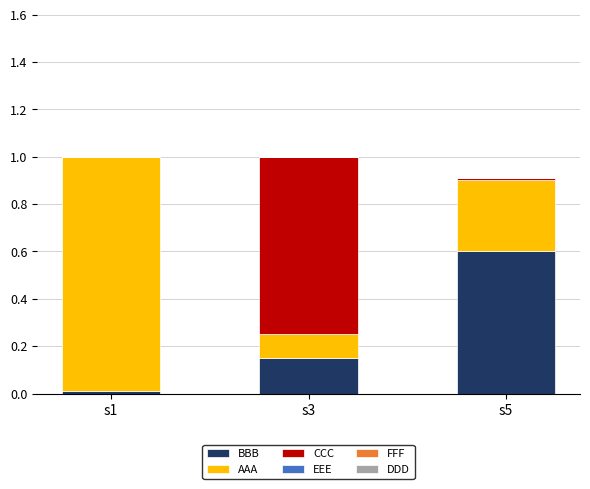

What is the maximum value for BBB?

0.6